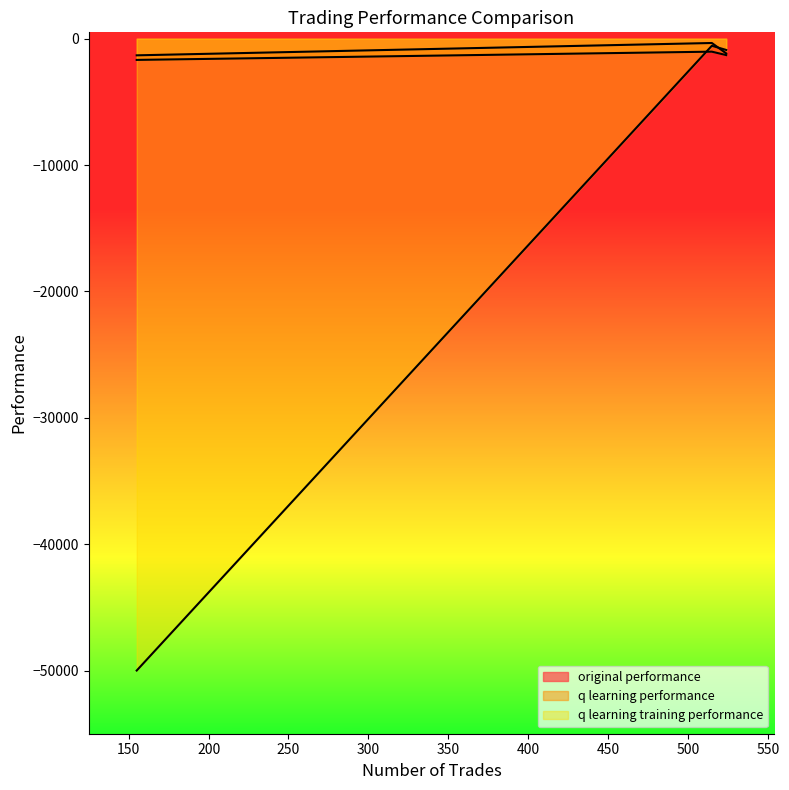

Does the chart display data point markers on the line(s)?

No